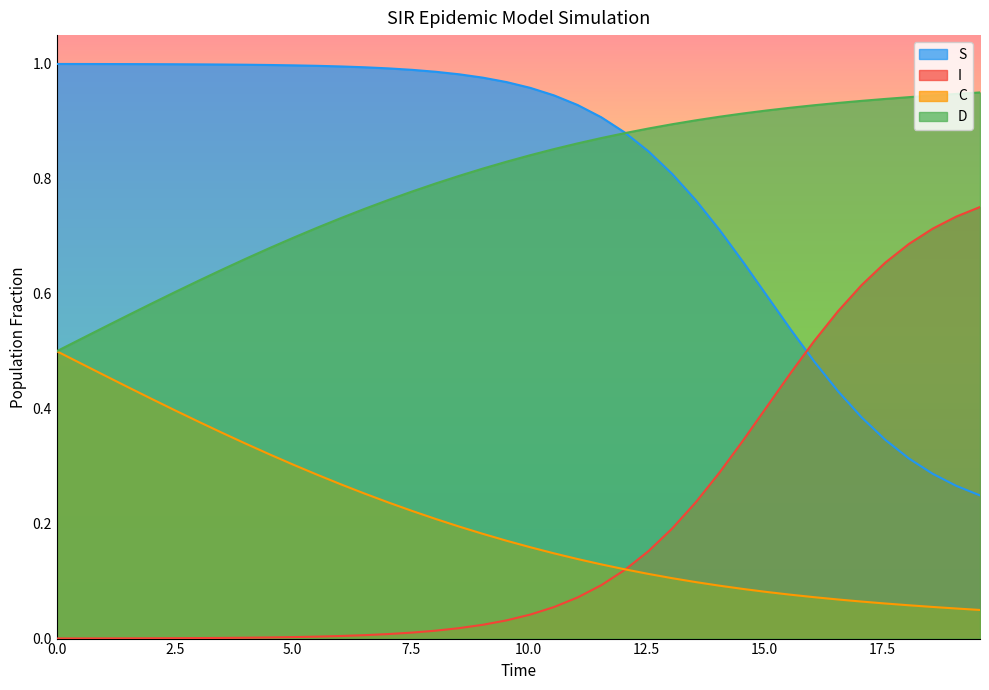

List the series in order of their peak value, lowest first.

C, I, D, S